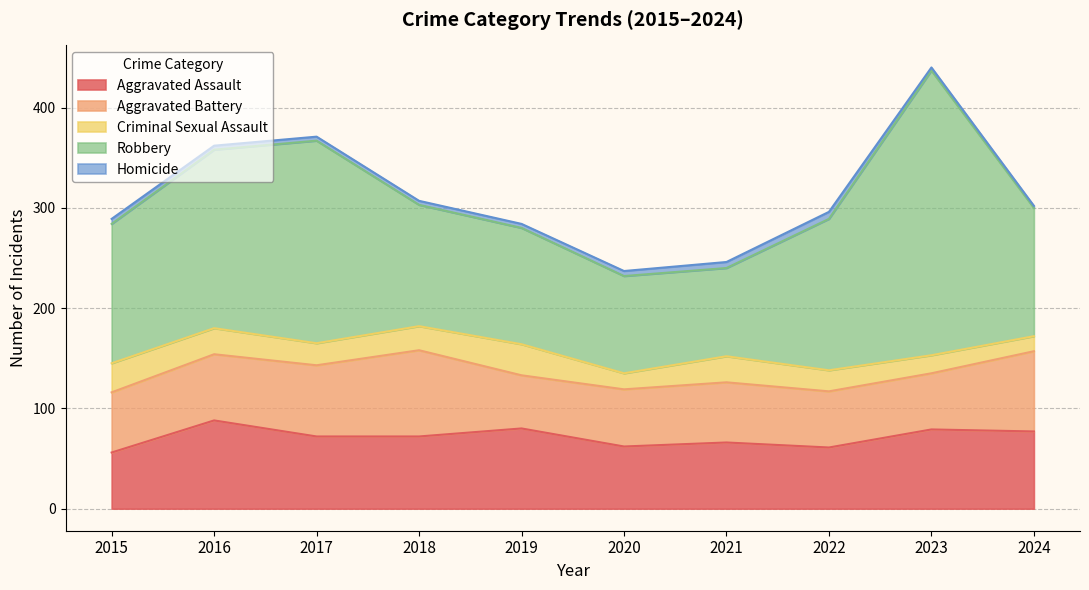

True or false: Criminal Sexual Assault and Robbery cross at least once.

False